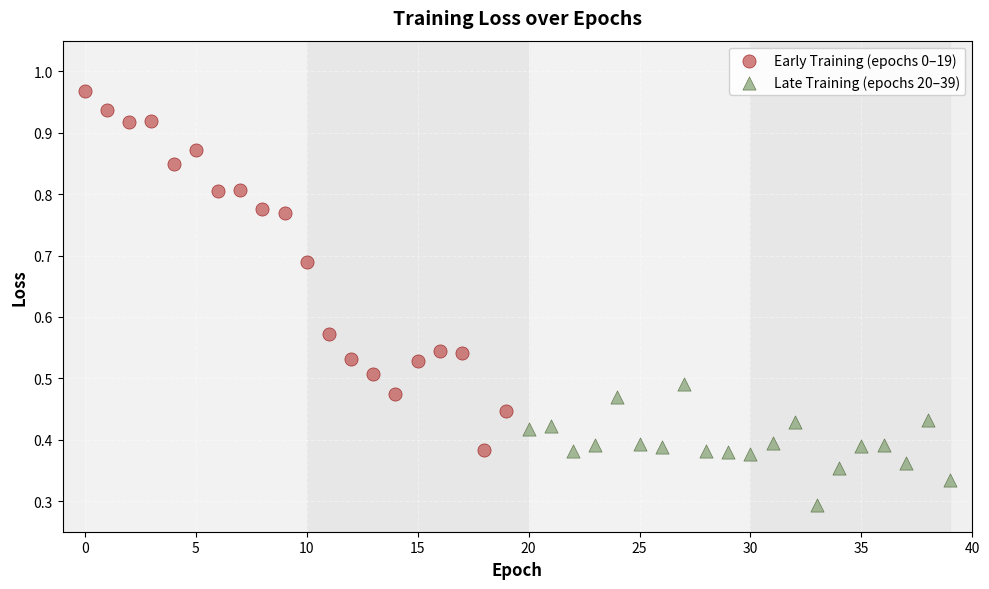

Which series reaches the maximum Y coordinate?

Early Training (epochs 0–19)